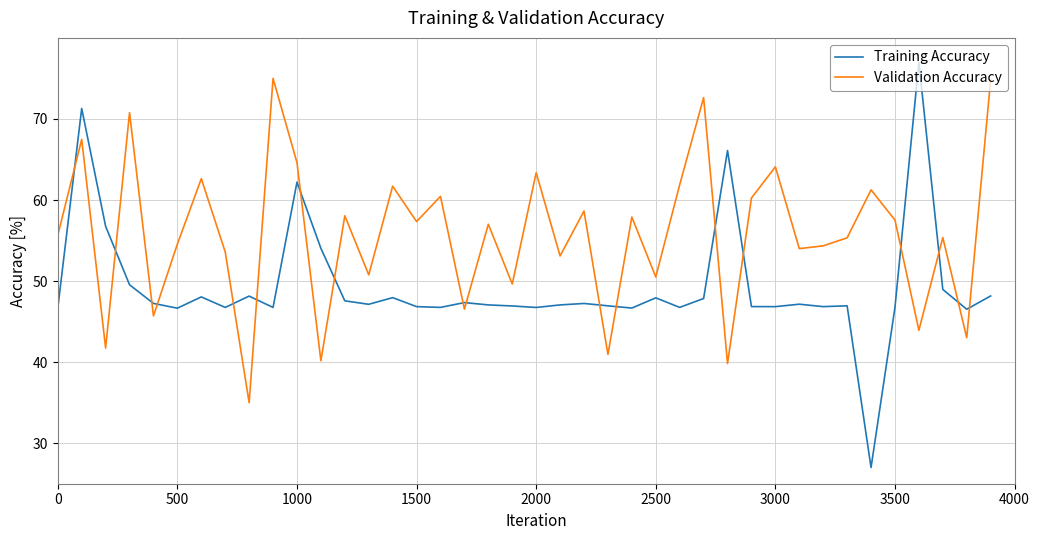

How many times do Training Accuracy and Validation Accuracy cross each other?

18